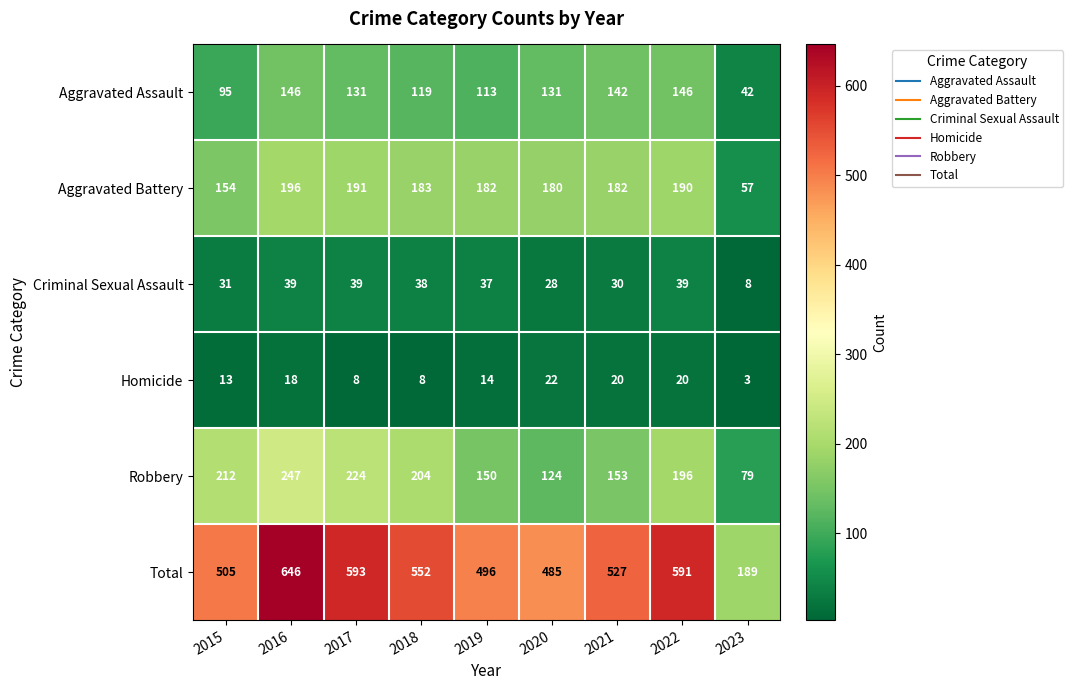

Which series has the largest total across all categories?

Total